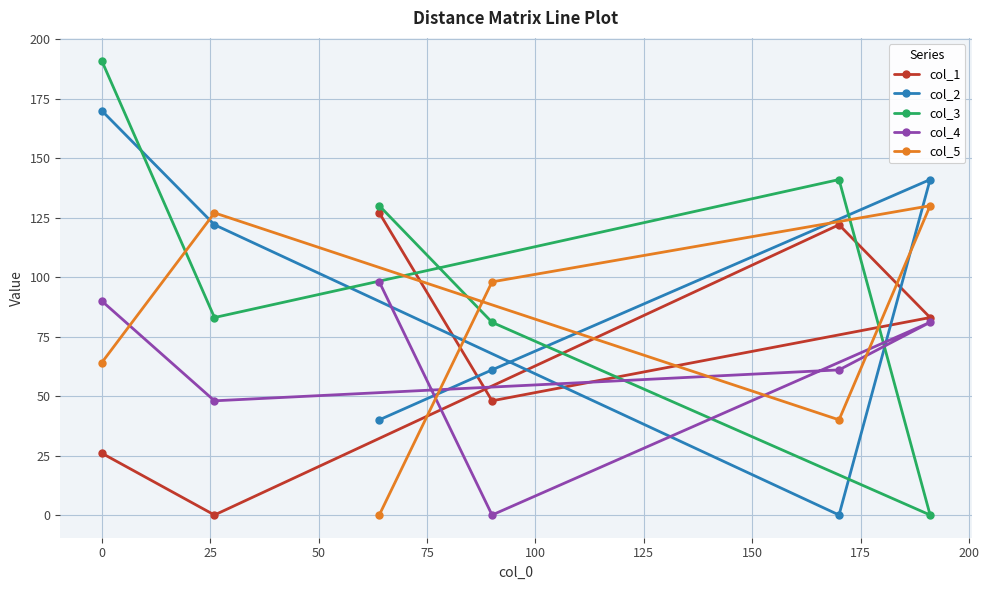

In col_2, how many points are lower than both neighbors (excluding endpoints)?

1